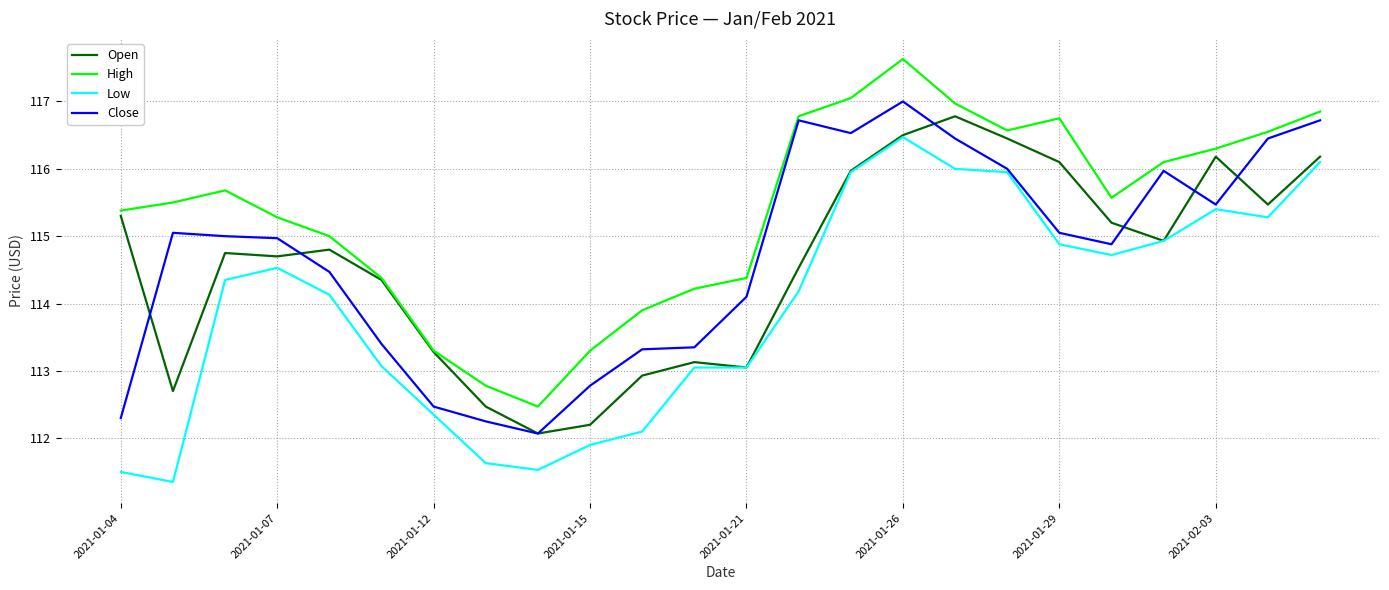

Which series has the largest total across all categories?

High